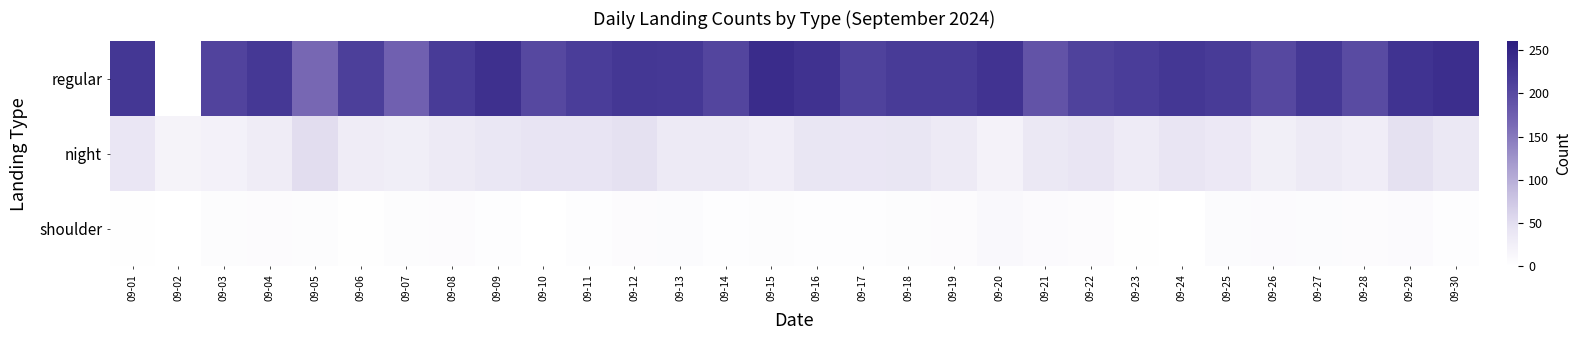

What is the spread (max minus min) of values at 09-03?

203